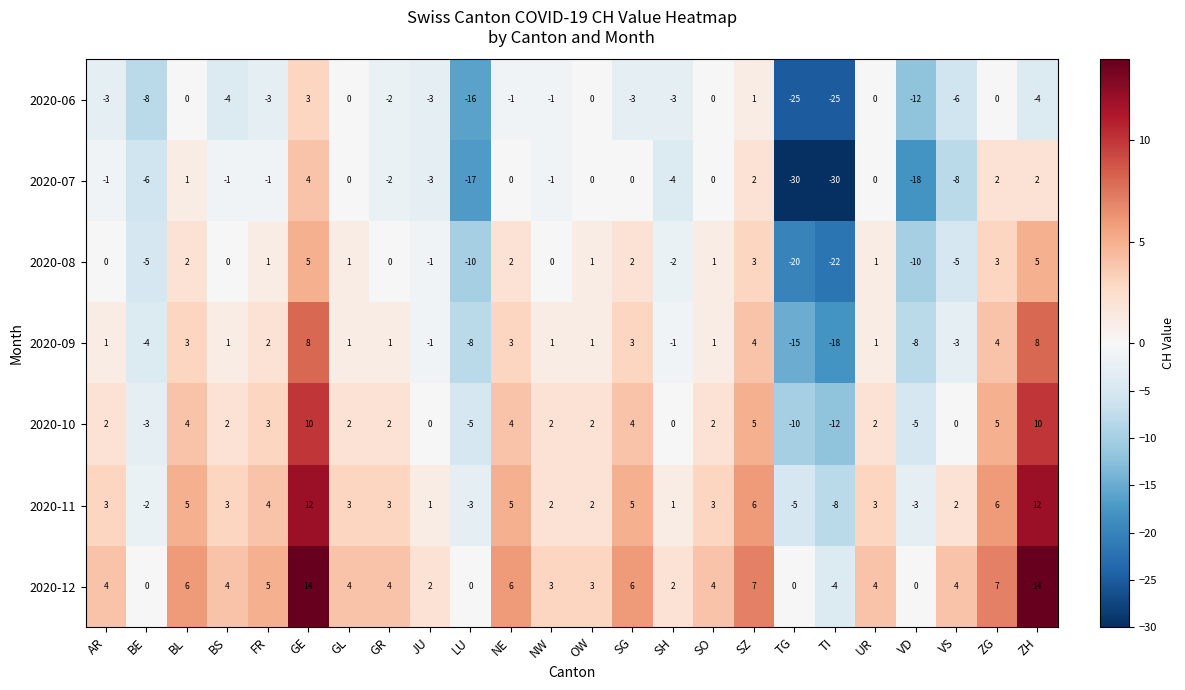

Where does the 2020-07 series first go above -1?

BL